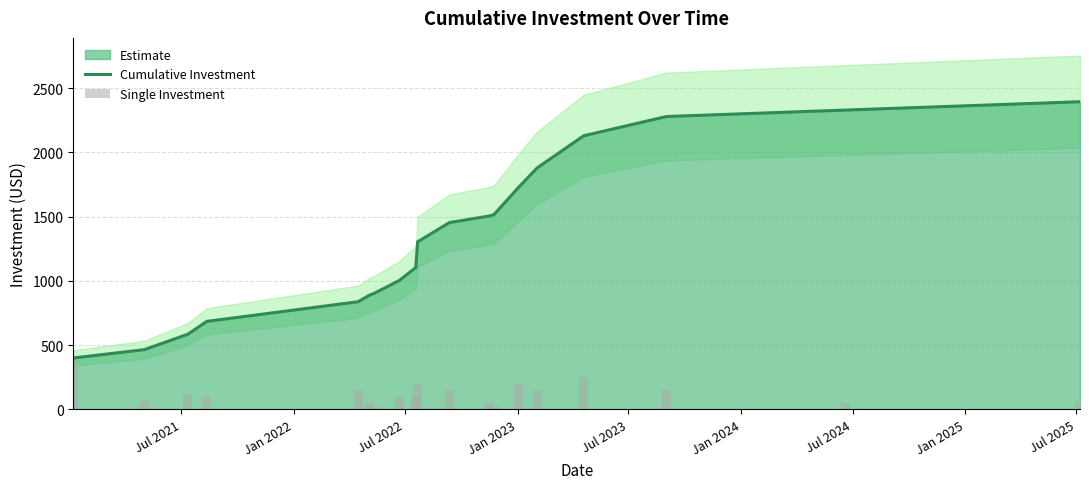

What is the difference between the maximum and second lowest values in the Cumulative Investment series?

1929